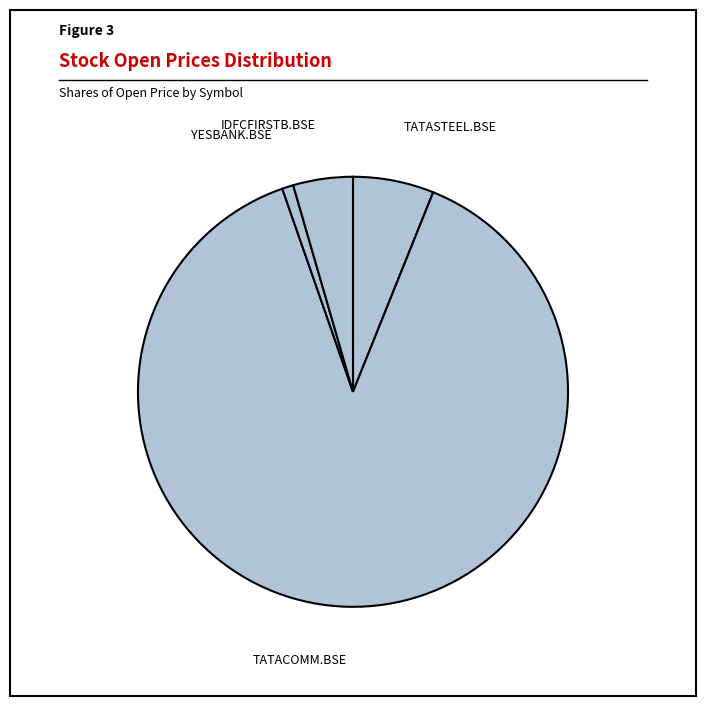

Which category has the biggest portion of the pie?

TATACOMM.BSE